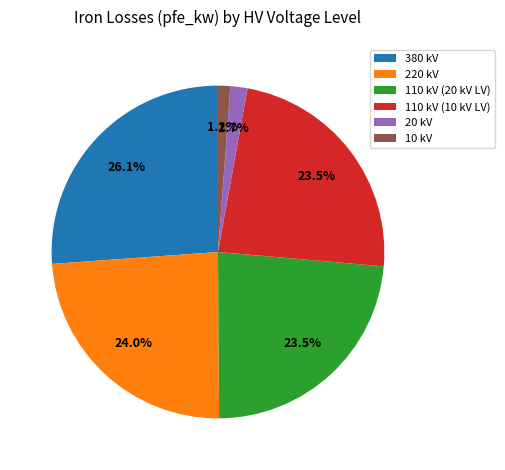

What is the largest slice in the pie chart?

380 kV